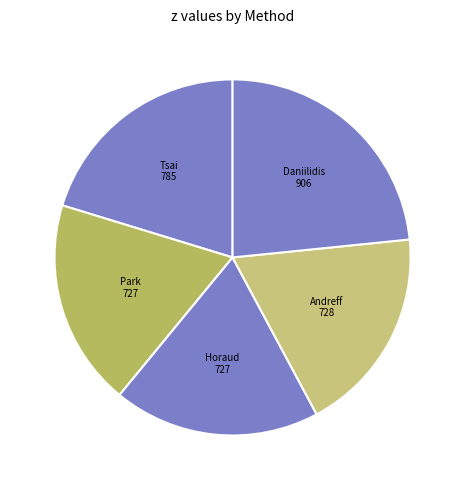

Does Andreff represent more than half of the total?

No